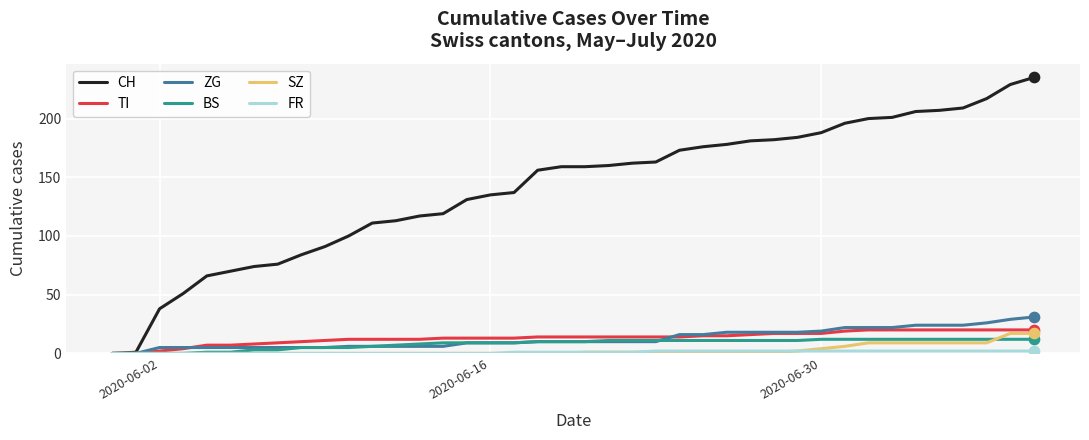

Which series has the largest total across all categories?

CH